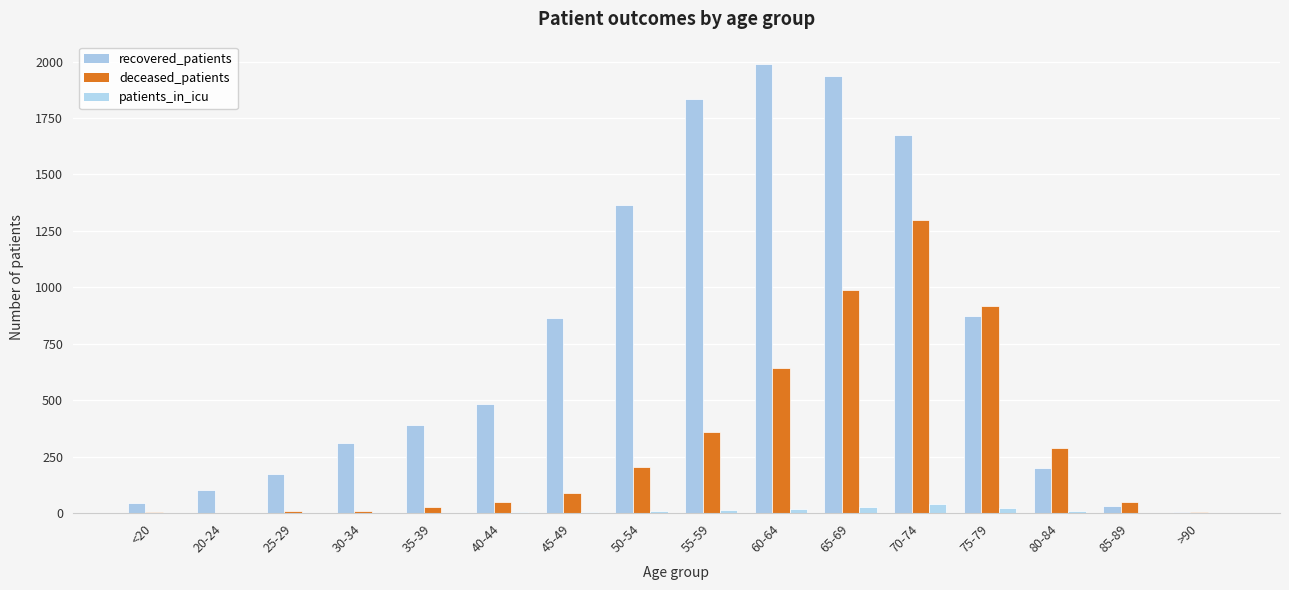

True or false: patients_in_icu has a value of 40 at 70-74.

True